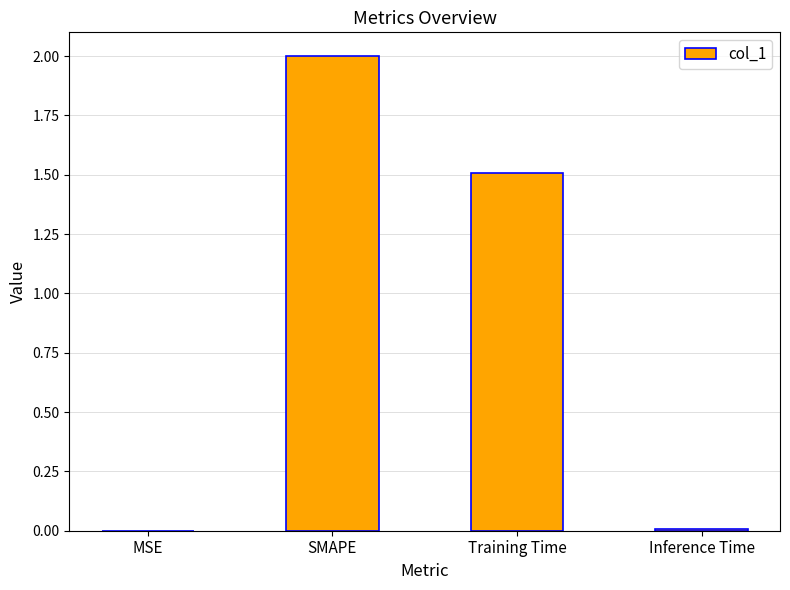

Which has a higher value, MSE or SMAPE?

SMAPE